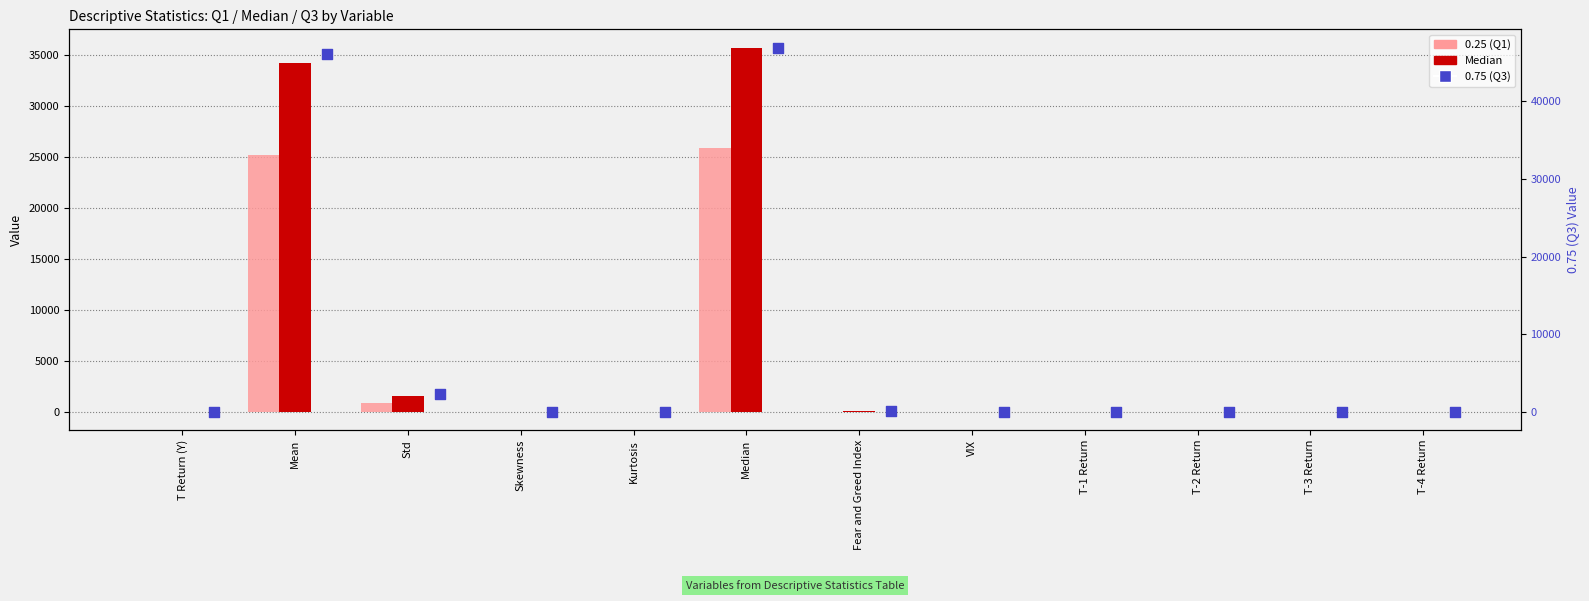

Which series has the largest total across all categories?

0.75 (Q3)